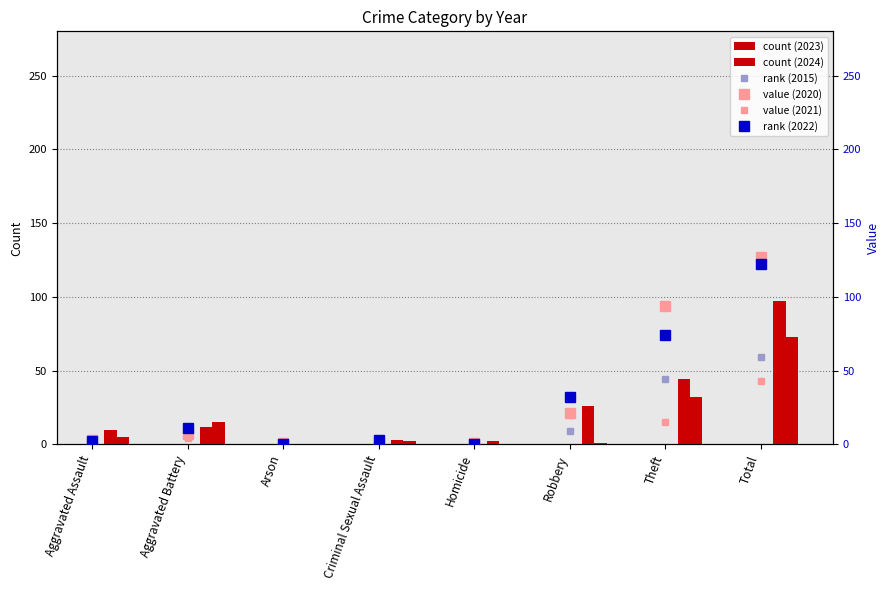

Read the 2020 value at Theft, to the nearest 5.

95